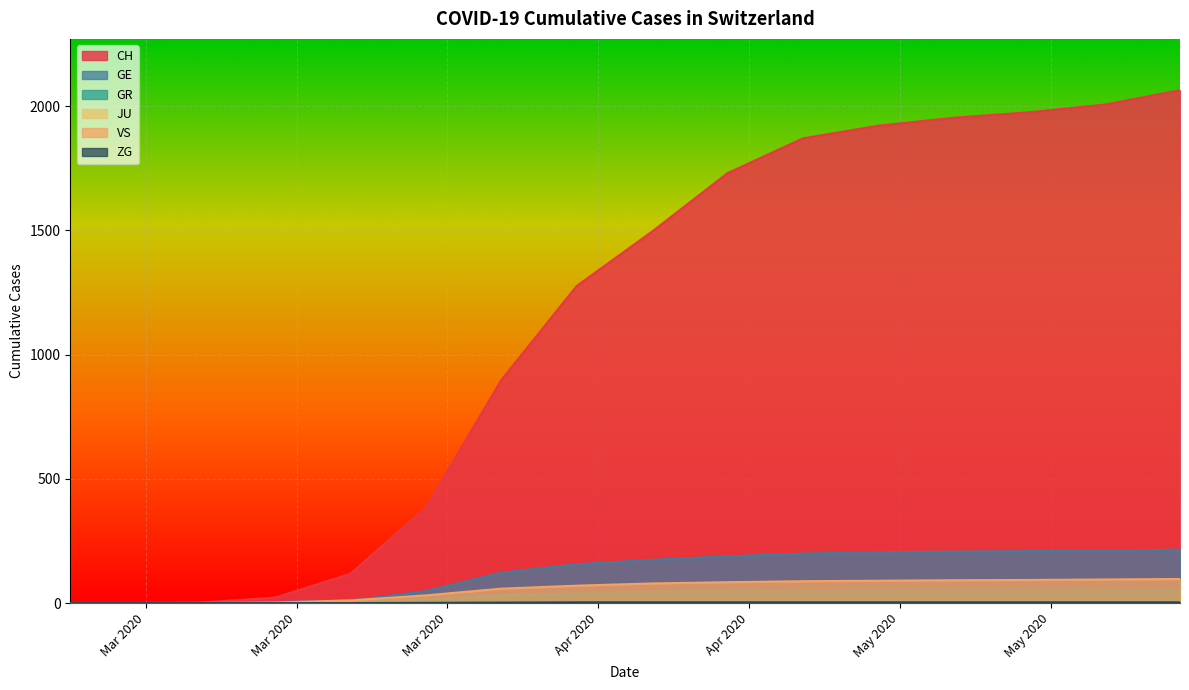

What is the greatest value displayed?

2064